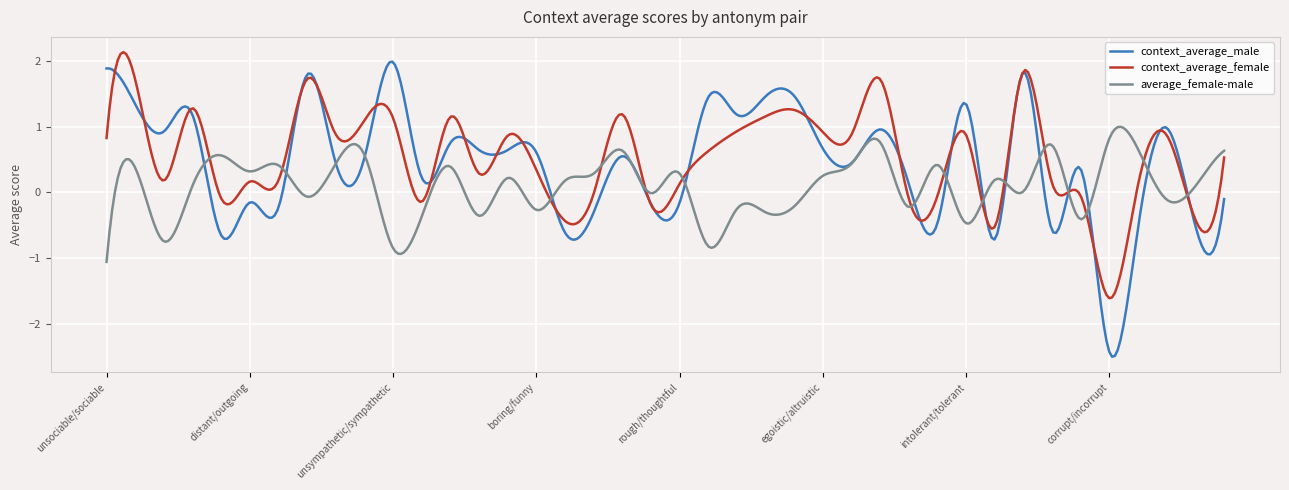

What is the highest value of the context_average_female series?

2.1